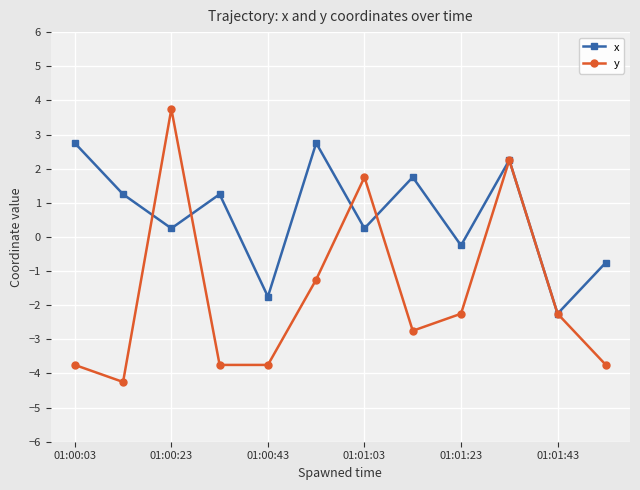

True or false: x and y cross at least once.

True